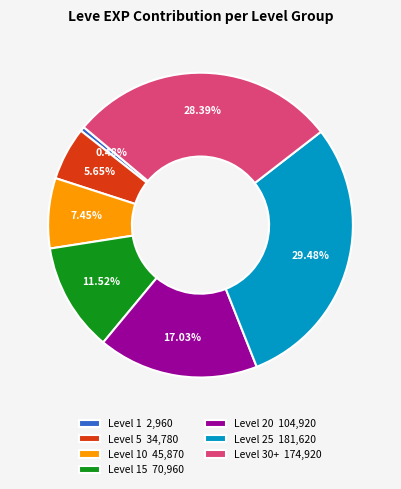

Which has a higher value, Level 1 2,960 or Level 20 104,920?

Level 20 104,920